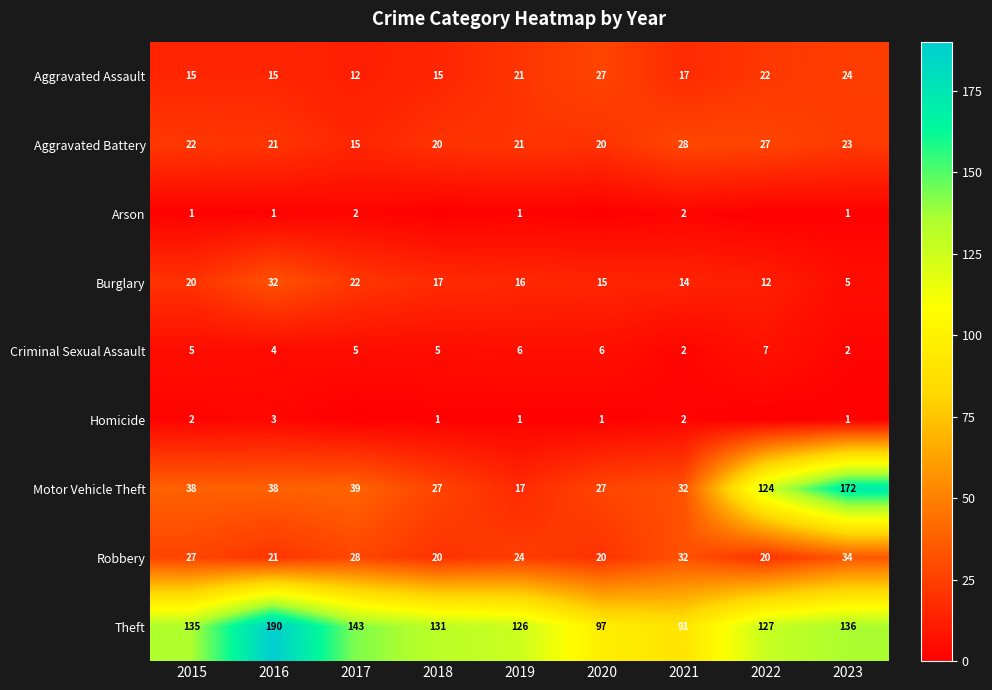

Is the value of Aggravated Battery at 2018 greater than the value of Arson at 2016?

Yes